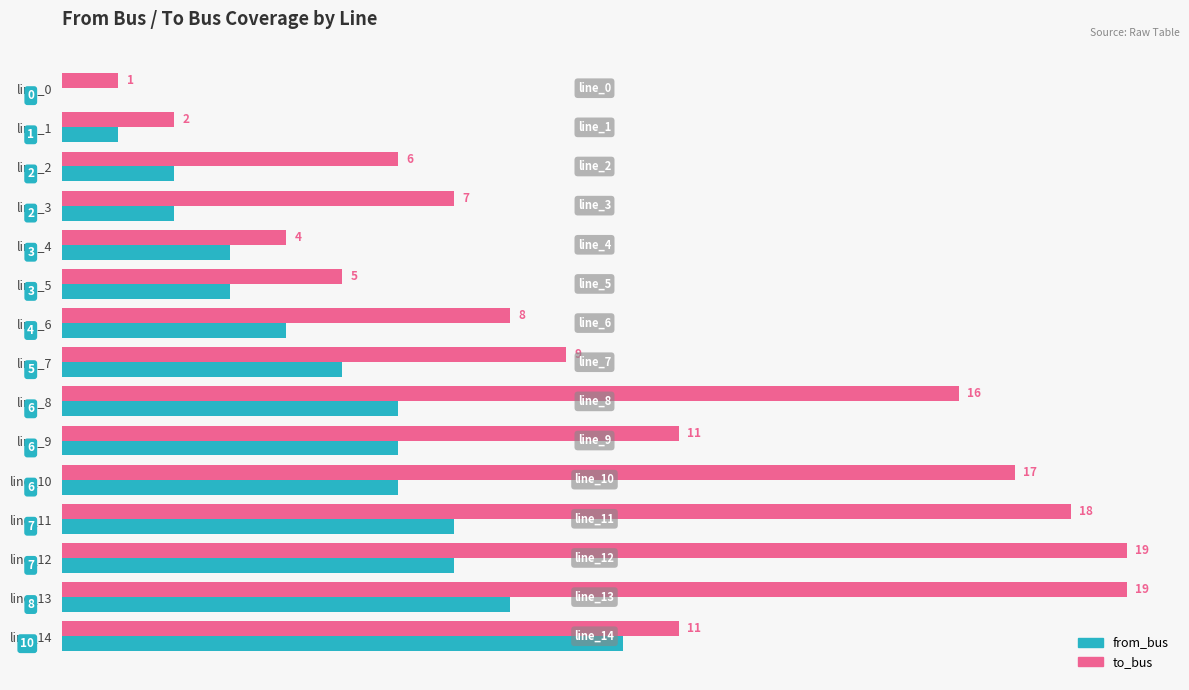

Between line_4 and line_8, which series saw the biggest shift?

to_bus